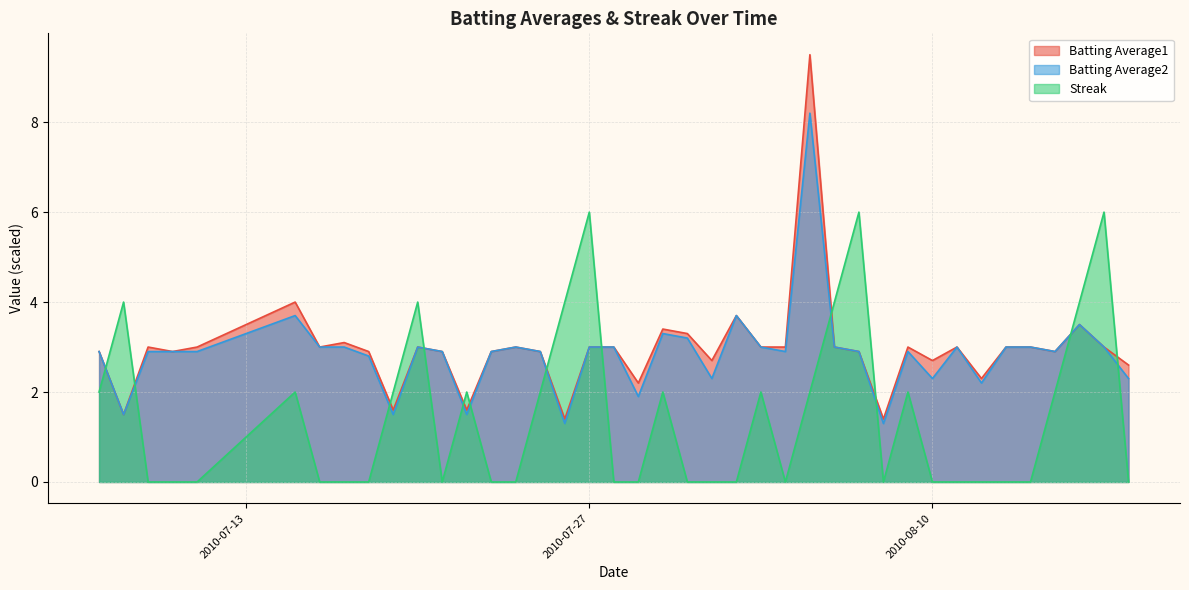

Which category has the lowest value across all series?

2010-07-09